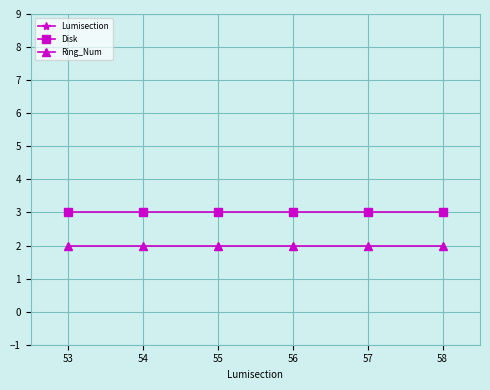

What is the greatest value displayed?

58